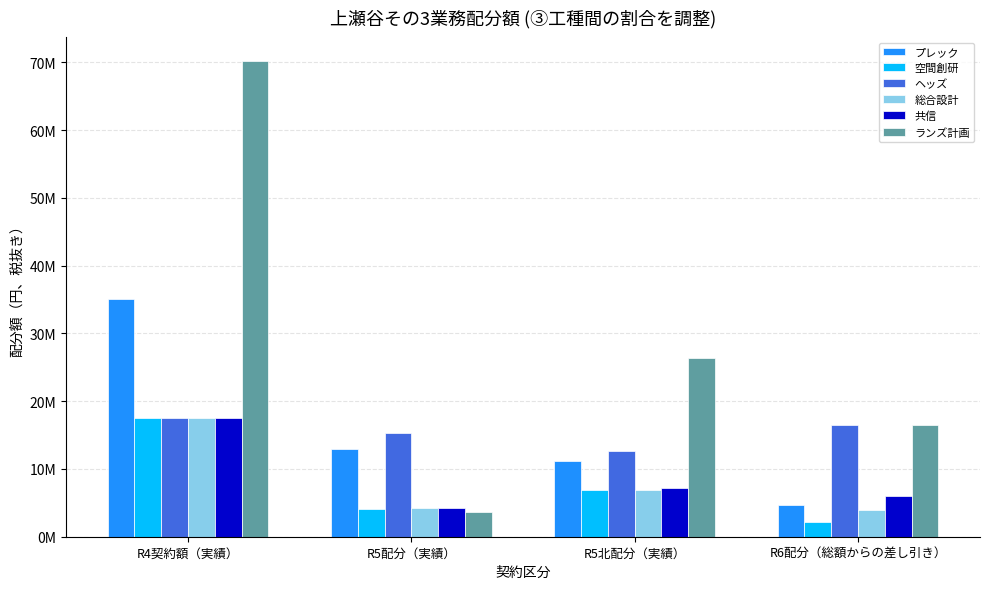

Where is 共信 nearest to the value 10923879?

R5北配分（実績）